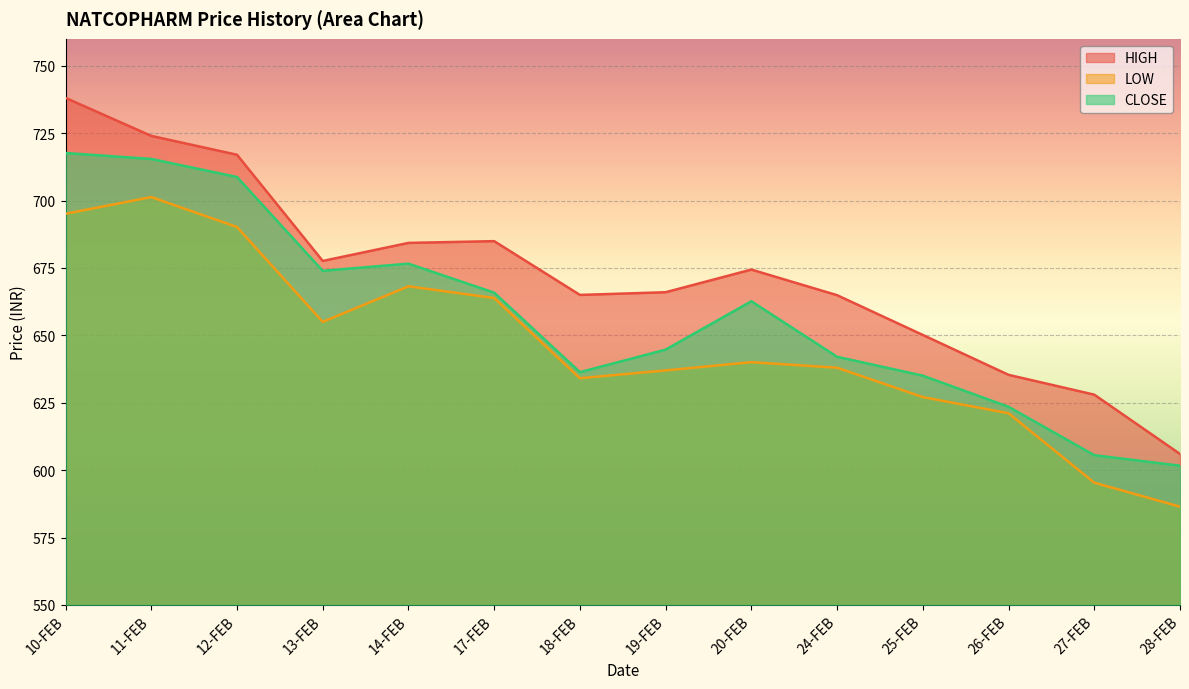

What is the spread (max minus min) of values at 12-FEB?

26.8